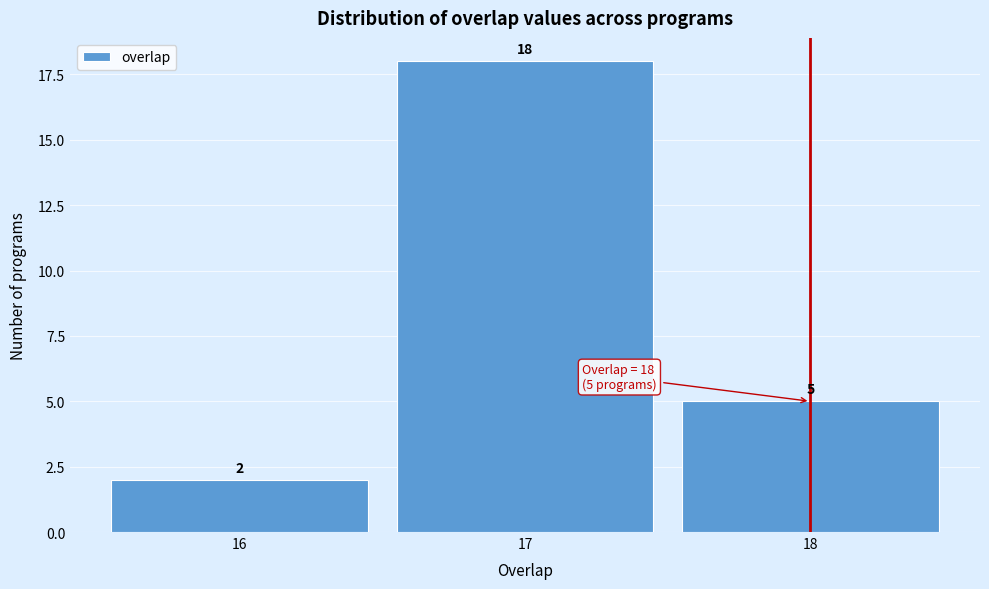

Reading left to right, list every bar in this chart as the range it spans on the x-axis followed by its height.

15.5 to 16.5: 2
16.5 to 17.5: 18
17.5 to 18.5: 5